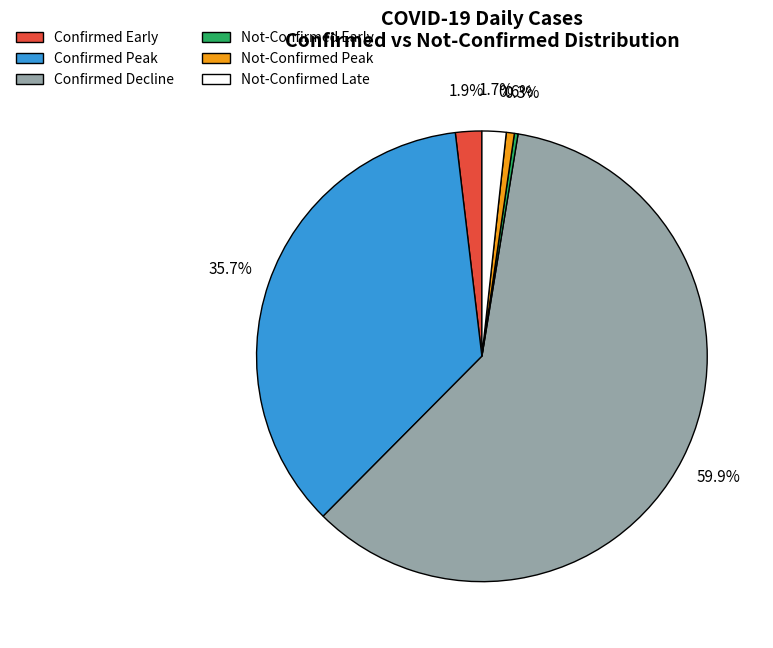

Does any single category account for the majority?

Yes